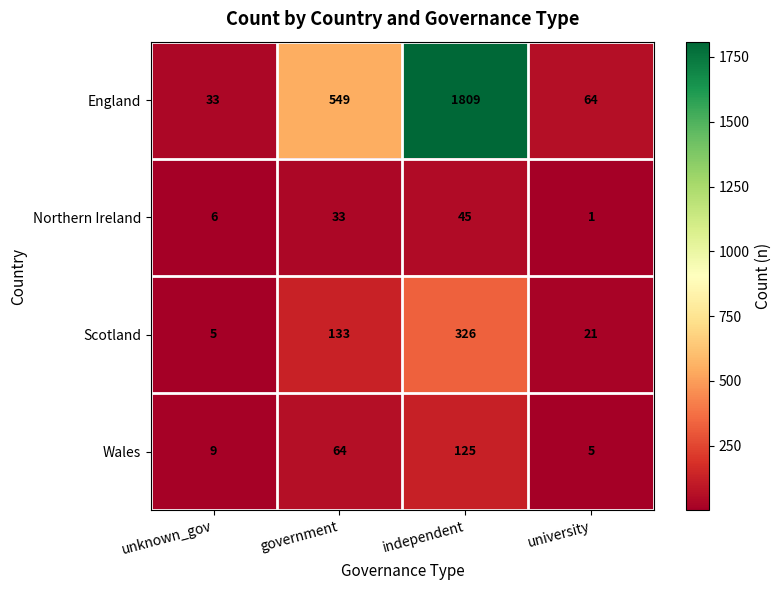

Is it true that England equals 21 at unknown_gov?

False